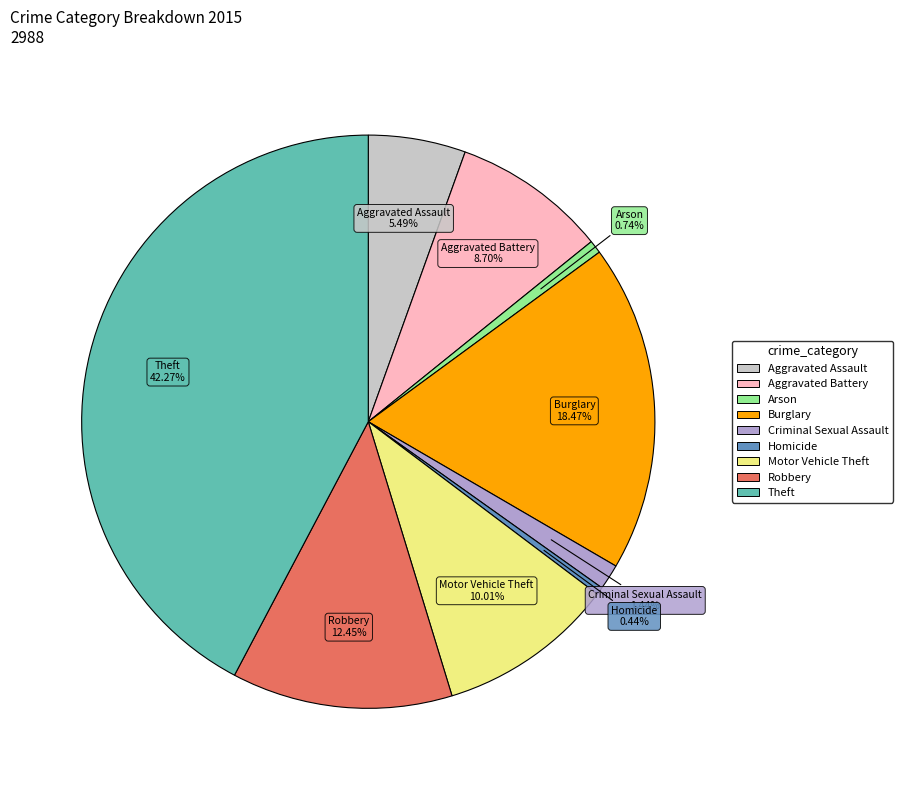

What percentage is the Robbery slice, to the nearest percent?

12%